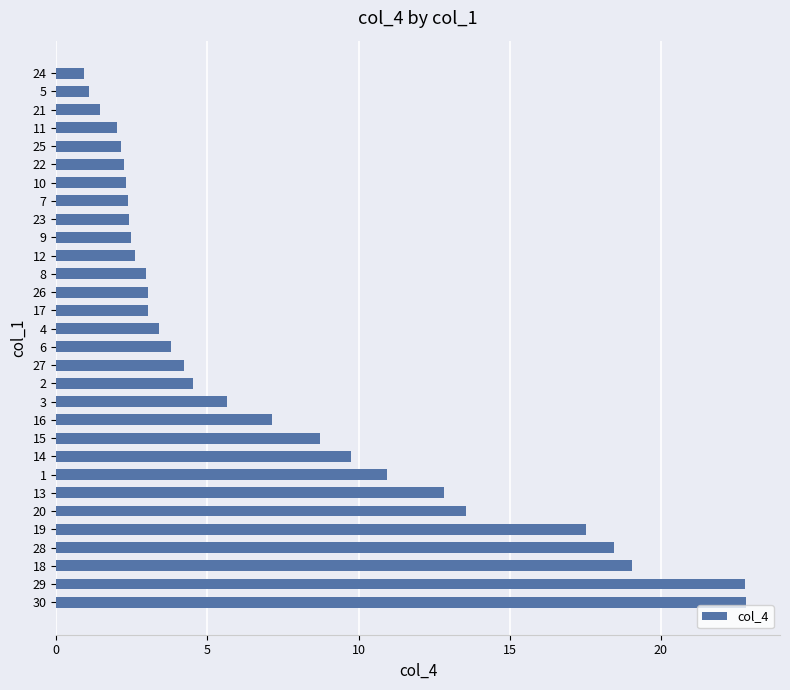

True or false: the data shows 4.5 at 2.

True